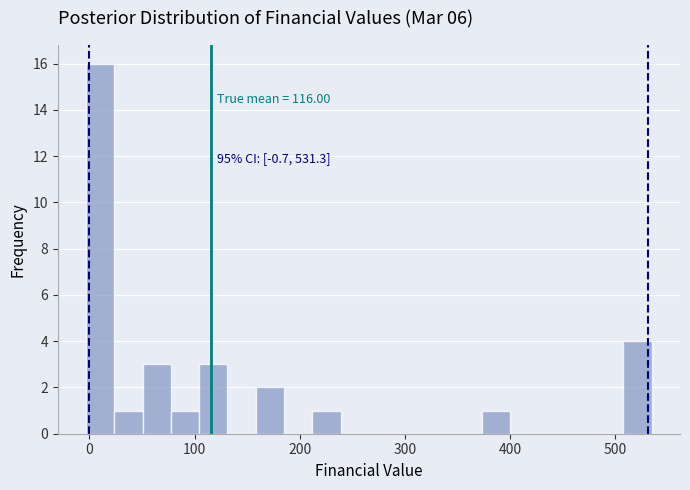

Read against the x-axis, roughly where is the centre of the tallest bar?

10